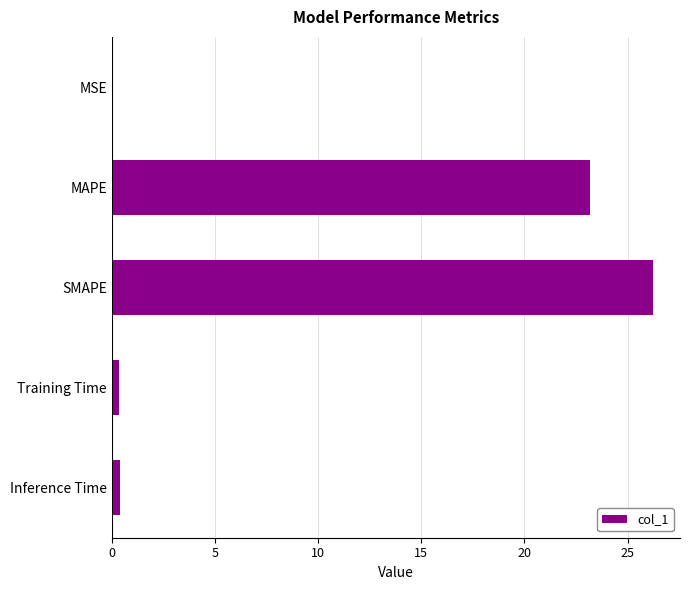

At which label is the value closest to 13?

MAPE